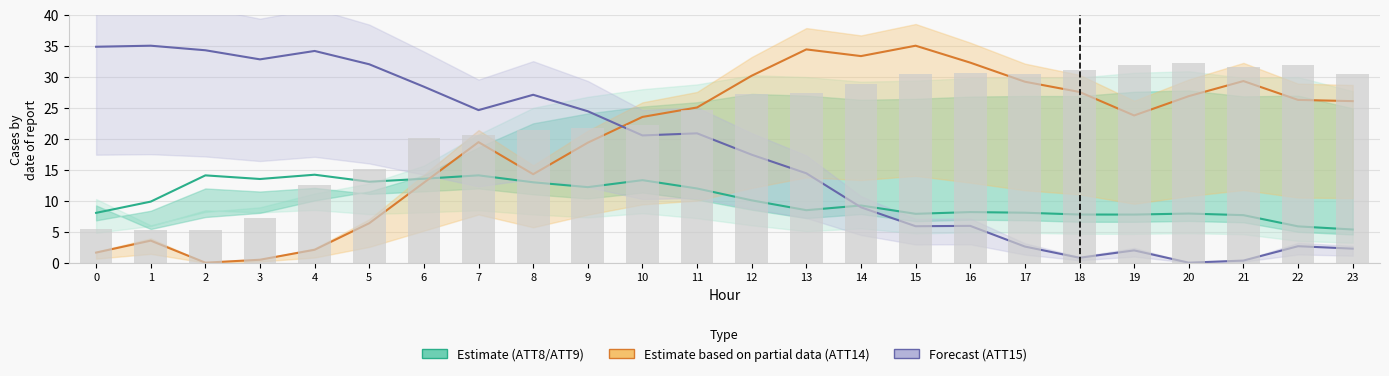

Rank the series at 3 from lowest to highest value.

ATT14 (Partial), ATT11 (Bars), ATT8 (Estimate), ATT15 (Forecast)